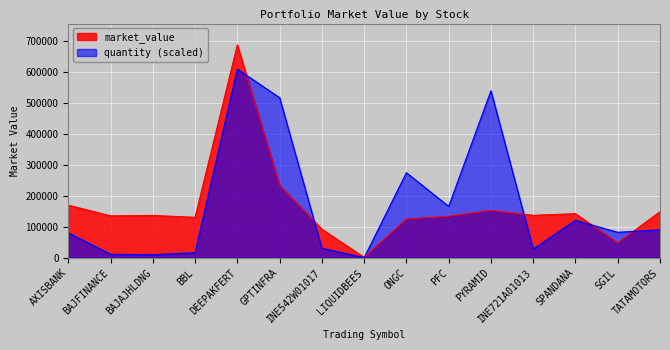

Reading left to right, transcribe all the data shown in this chart.

169603.8	135199.2	136477.6	130344.2	686054.2	233619.0	92034.6	1259.0	125263.7	133873.8	152669.4	136868.7	142056.8	48278.8	148515.0